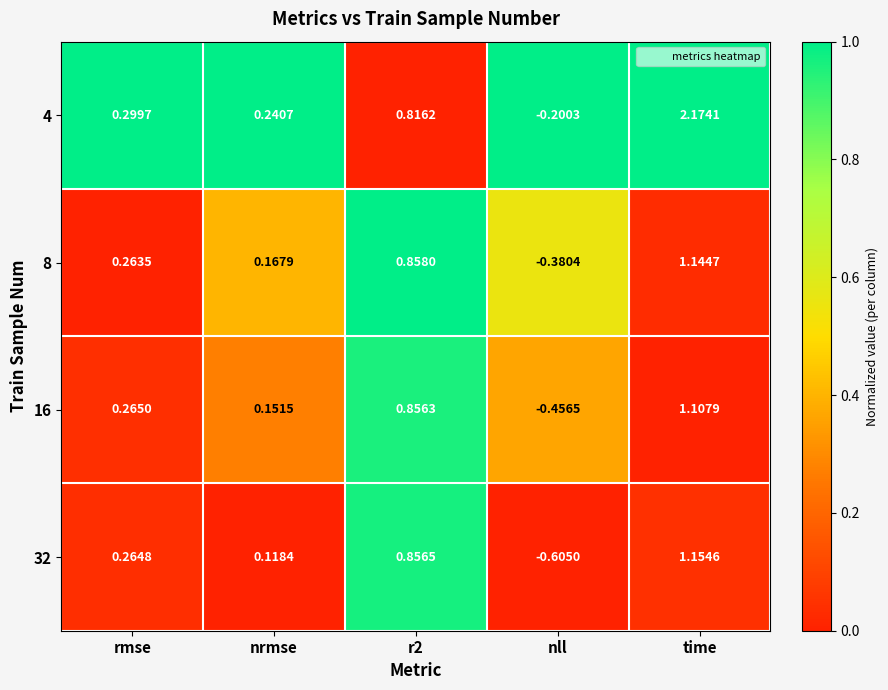

At which label is 4 closest to 0?

nll